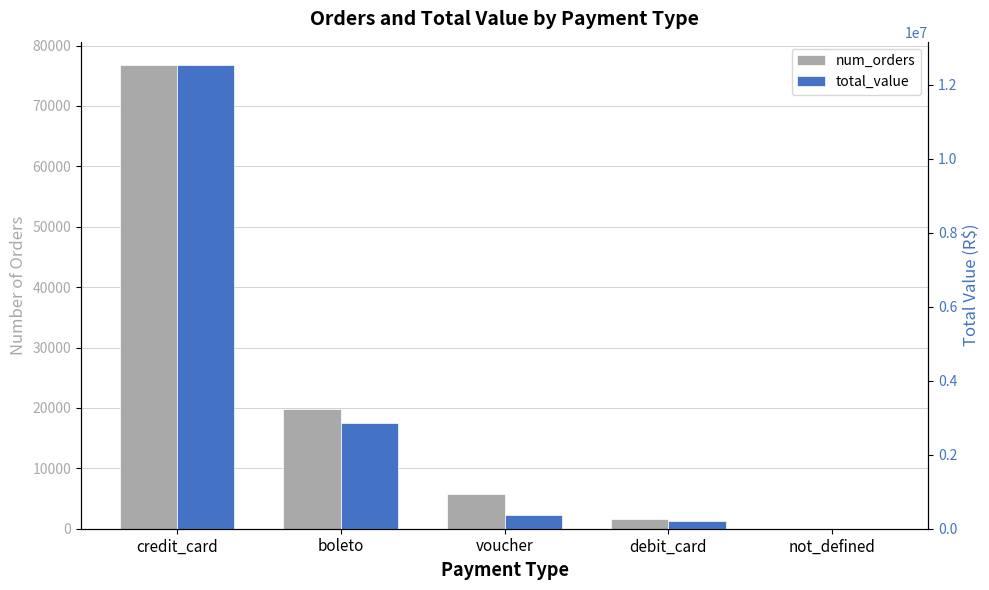

At which label does total_value reach its minimum?

not_defined